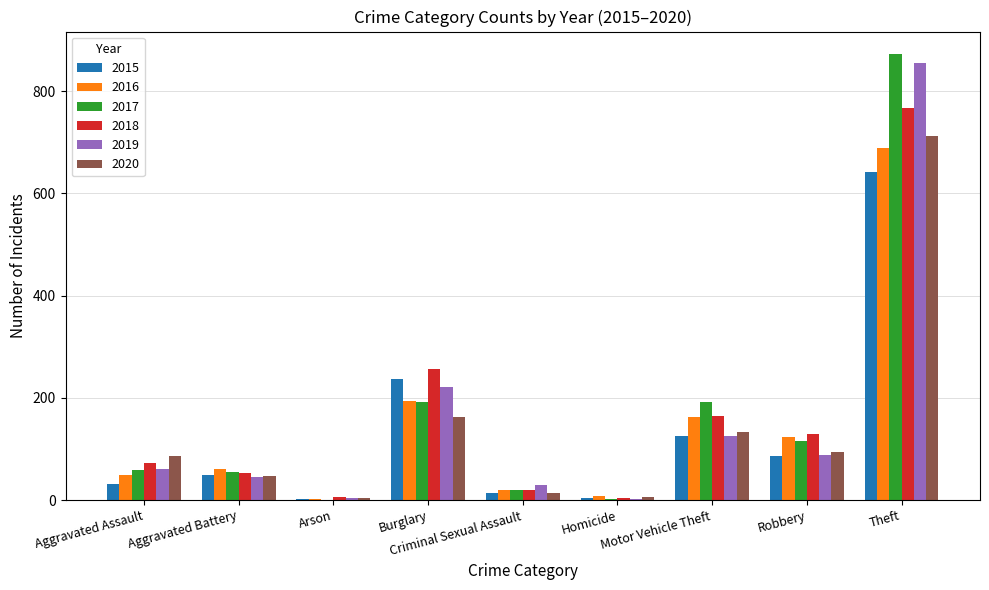

Does the chart contain stacked bars?

No